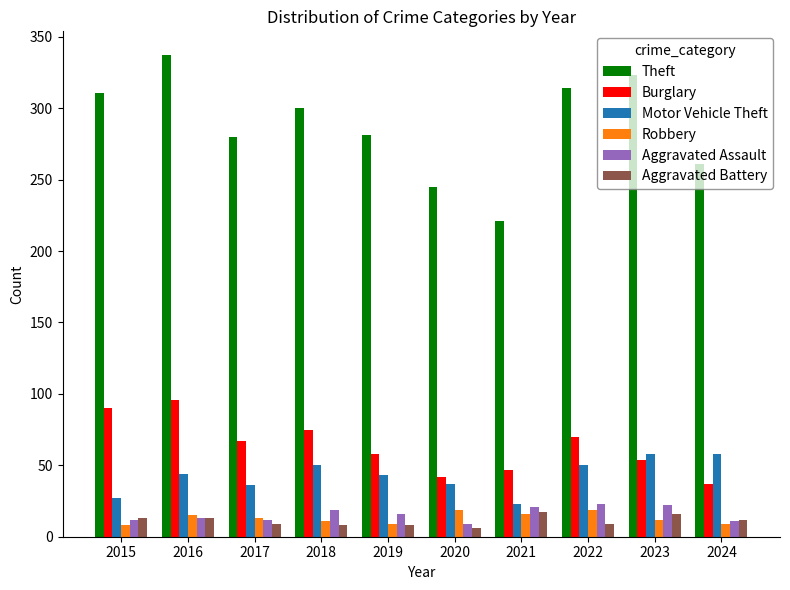

At how many categories does at least one series exceed 85?

10